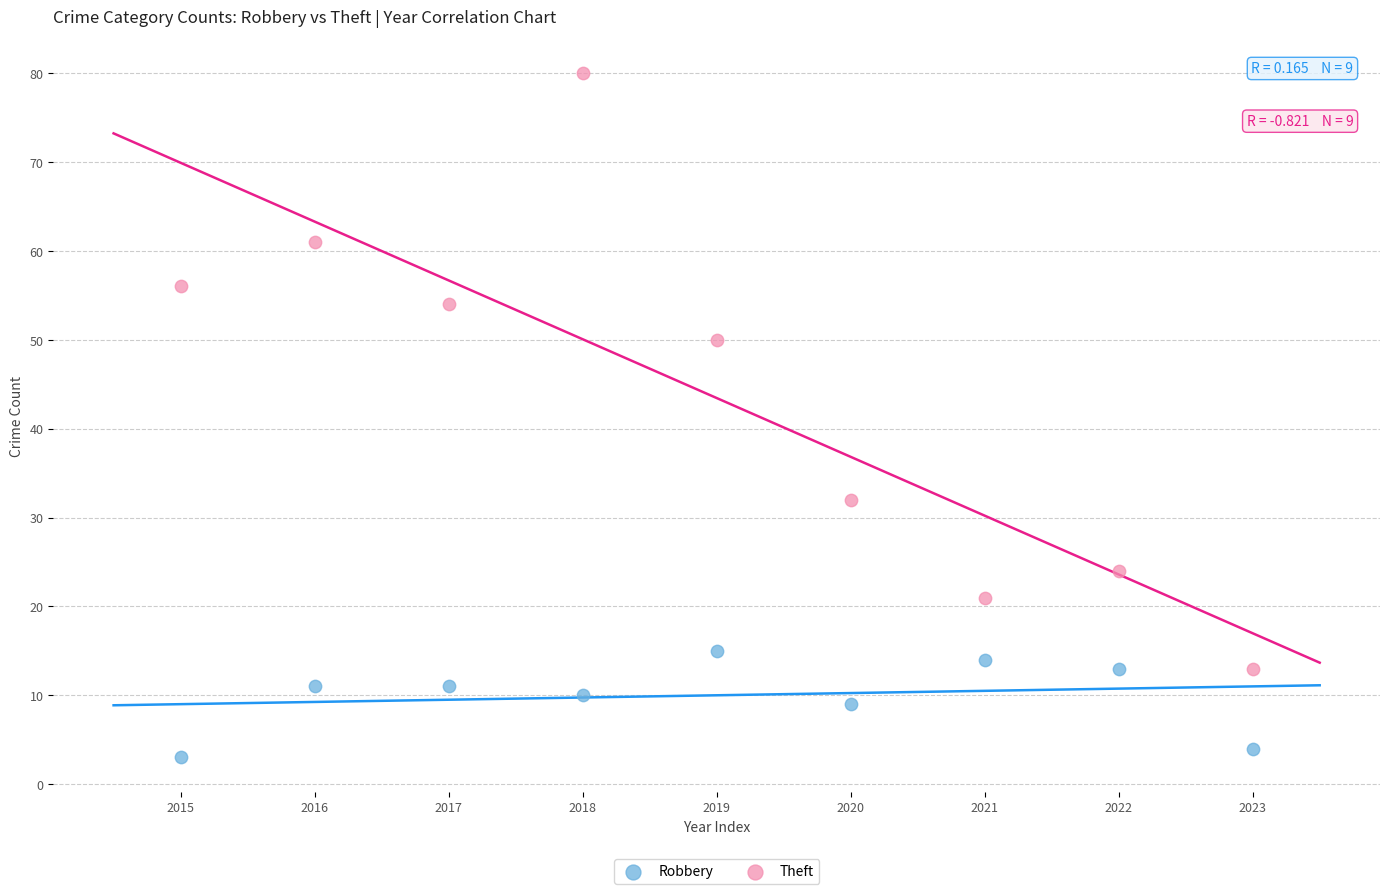

Which series reaches the minimum Y coordinate?

Robbery